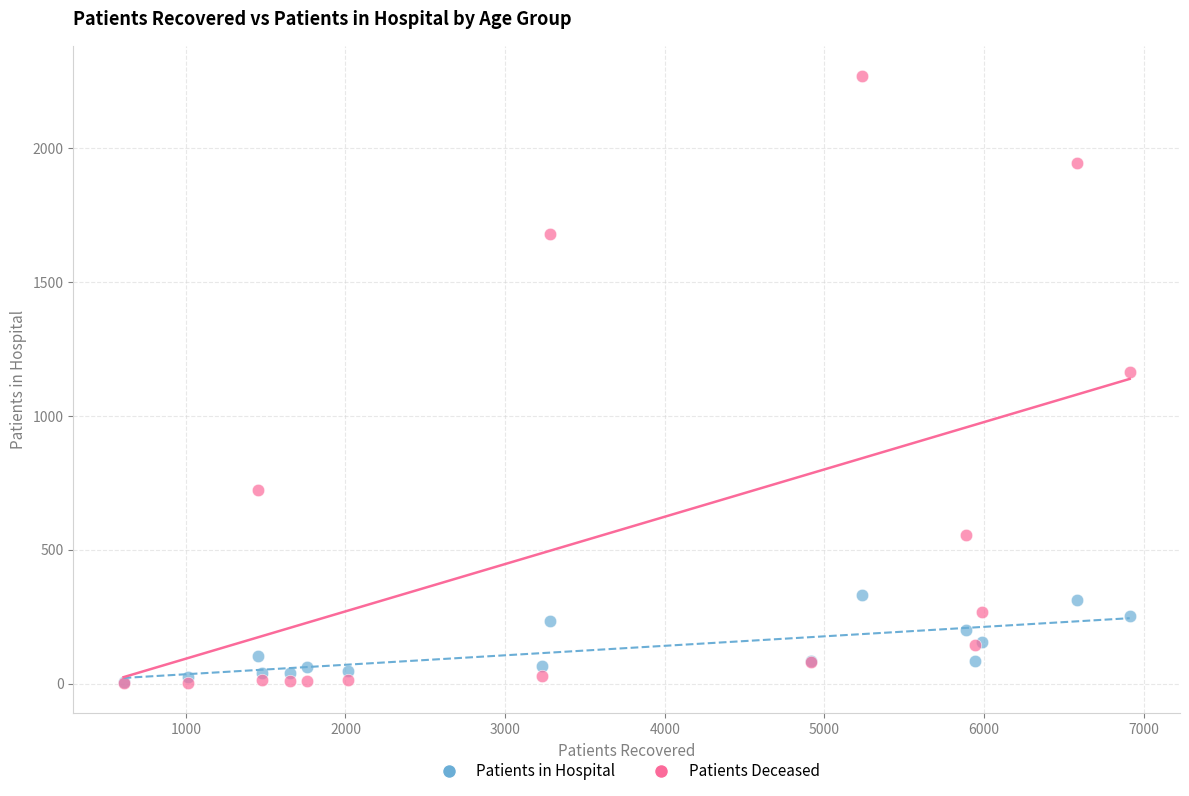

What are all the series names shown in the legend?

Patients in Hospital, Patients Deceased